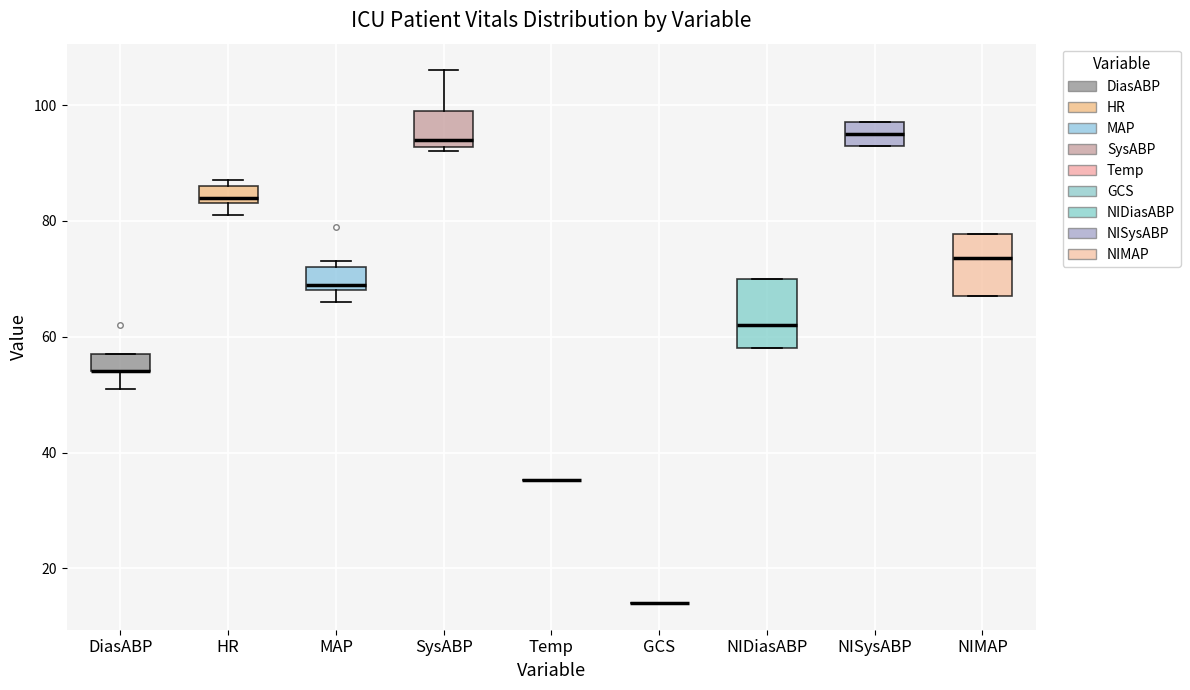

Reading left to right, transcribe this box plot: for each box, give where its median line is, the range the box spans, and where its two whiskers end, as read against the y-axis. The values are not printed on the chart, so give them approximately, as read against the axis.

DiasABP: median 54 (drawn on the box's lower edge), box 54 to 58, whiskers 52 to 58
HR: median 84 (just above the box's lower edge), box 84 to 86, whiskers 82 to 88
MAP: median 70, box 68 to 72, whiskers 66 to 74
SysABP: median 94, box 92 to 100, whiskers 92 (just below the box's lower edge) to 106
Temp: box collapsed to a line at 36, whiskers 36 to 36
GCS: box collapsed to a line at 14, whiskers 14 to 14
NIDiasABP: median 62, box 58 to 70, whiskers 58 to 70
NISysABP: median 96, box 94 to 98, whiskers 94 to 98
NIMAP: median 74, box 68 to 78, whiskers 68 to 78